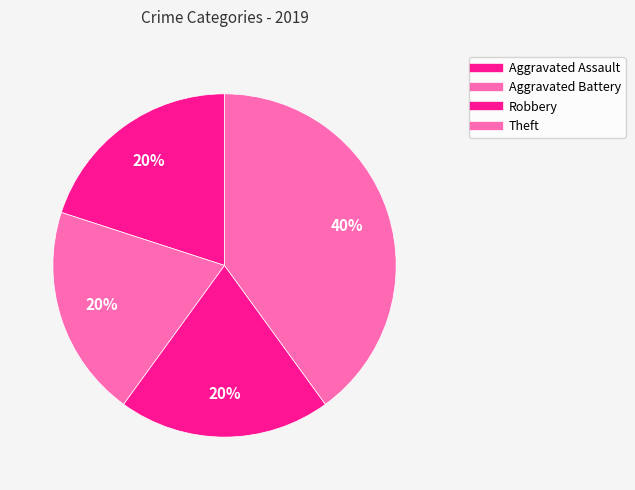

What is the total percentage of Aggravated Assault and Theft?

60.0%